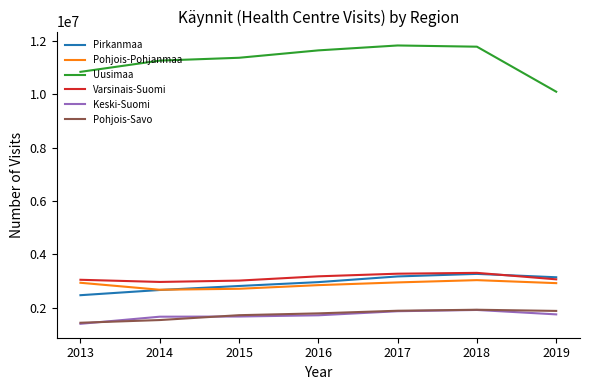

Which series has the widest spread of values?

Uusimaa